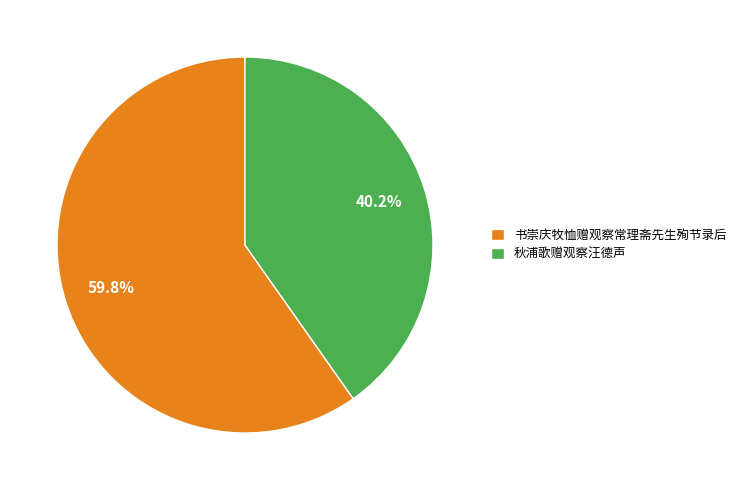

What percentage is the 秋浦歌赠观察汪德声 slice, to the nearest percent?

40%